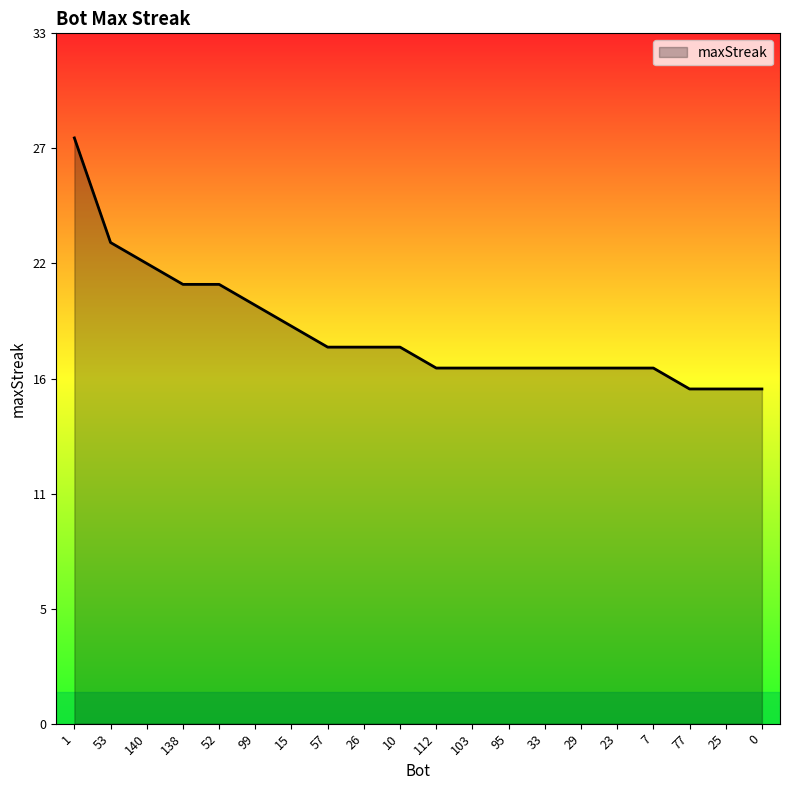

Reading left to right, what are all the values shown in this chart?

1=28	53=23	140=22	138=21	52=21	99=20	15=19	57=18	26=18	10=18	112=17	103=17	95=17	33=17	29=17	23=17	7=17	77=16	25=16	0=16